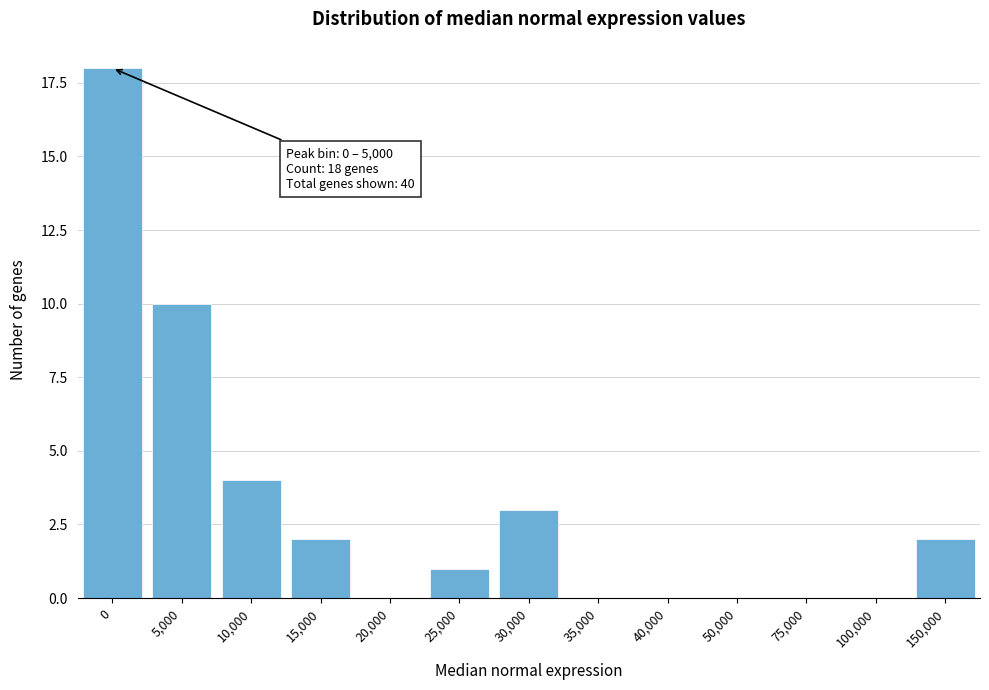

Reading left to right, list all the values displayed in this chart.

0=18	5,000=10	10,000=4	15,000=2	20,000=0	25,000=1	30,000=3	35,000=0	40,000=0	50,000=0	75,000=0	100,000=0	150,000=2